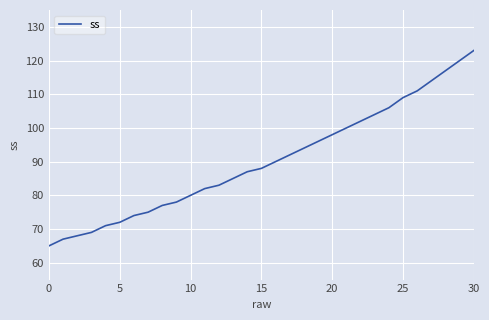

What is the smallest value displayed?

65